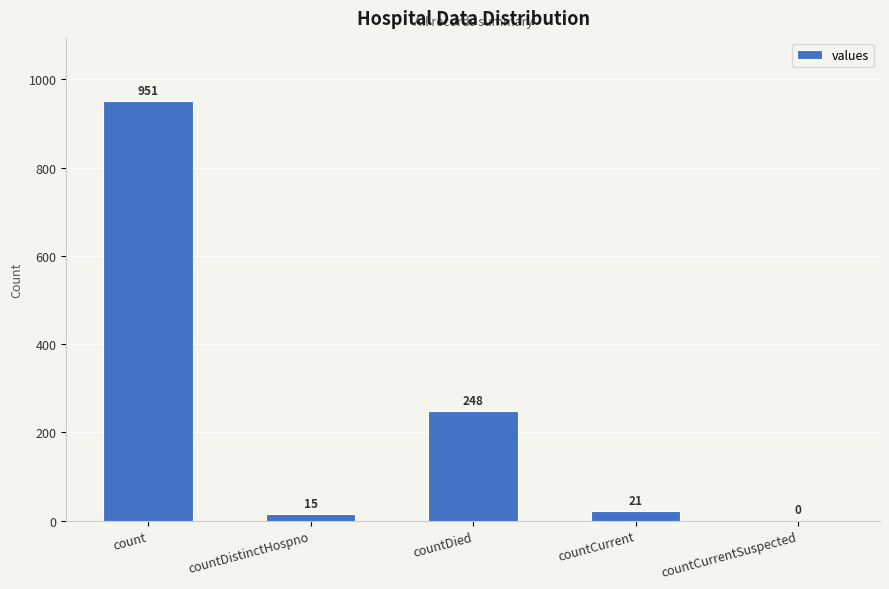

What is the change in value from count to countDied?

-703